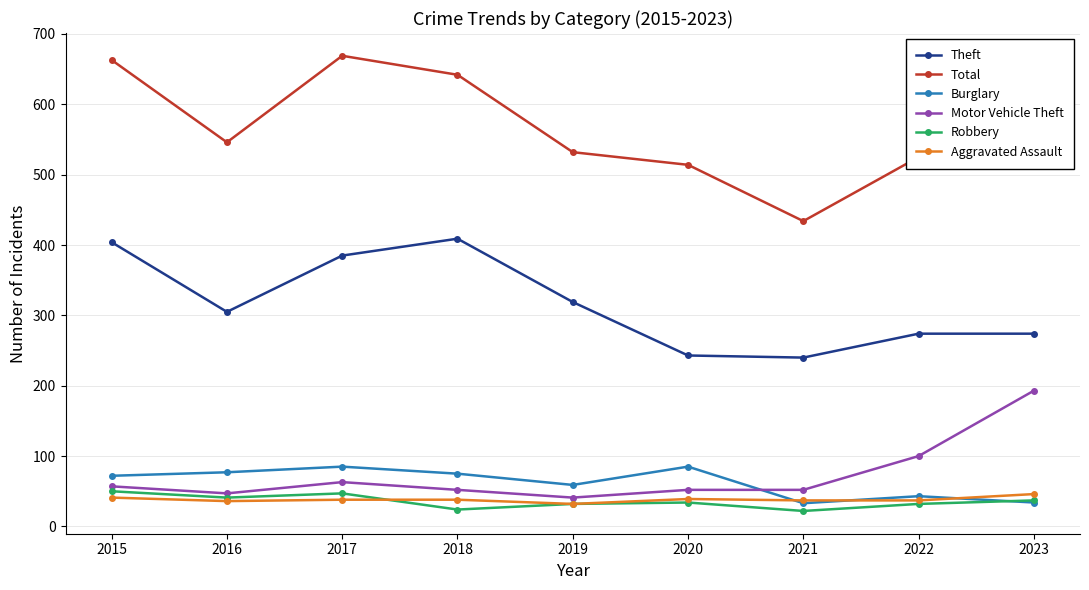

True or false: Aggravated Assault has a value of 12 at 2020.

False